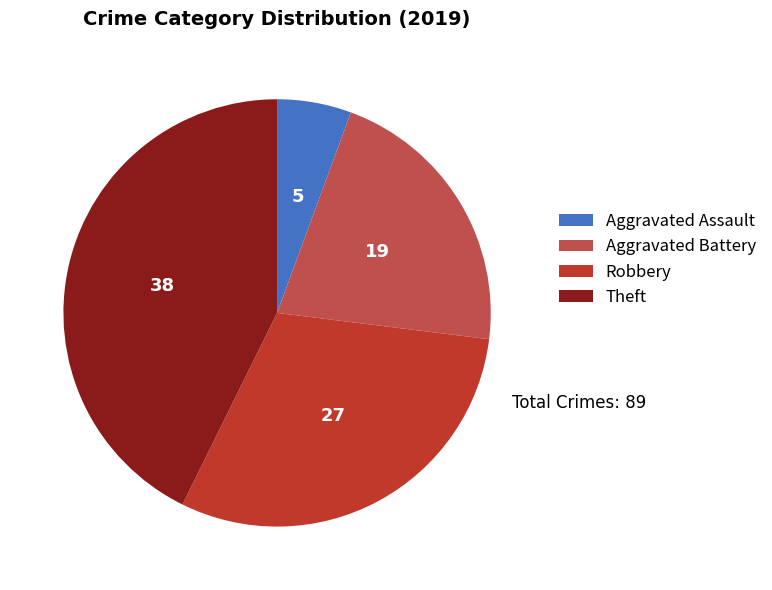

How many slices are in this pie chart?

4